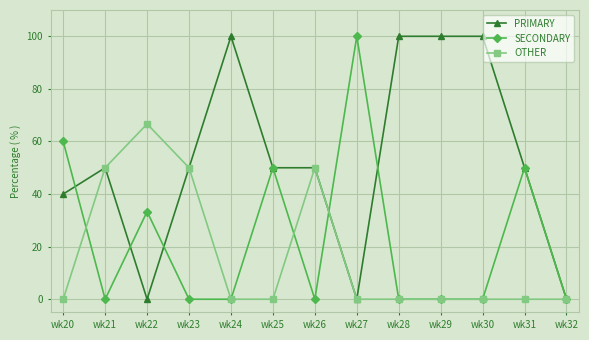

How many lines are shown in the chart?

3